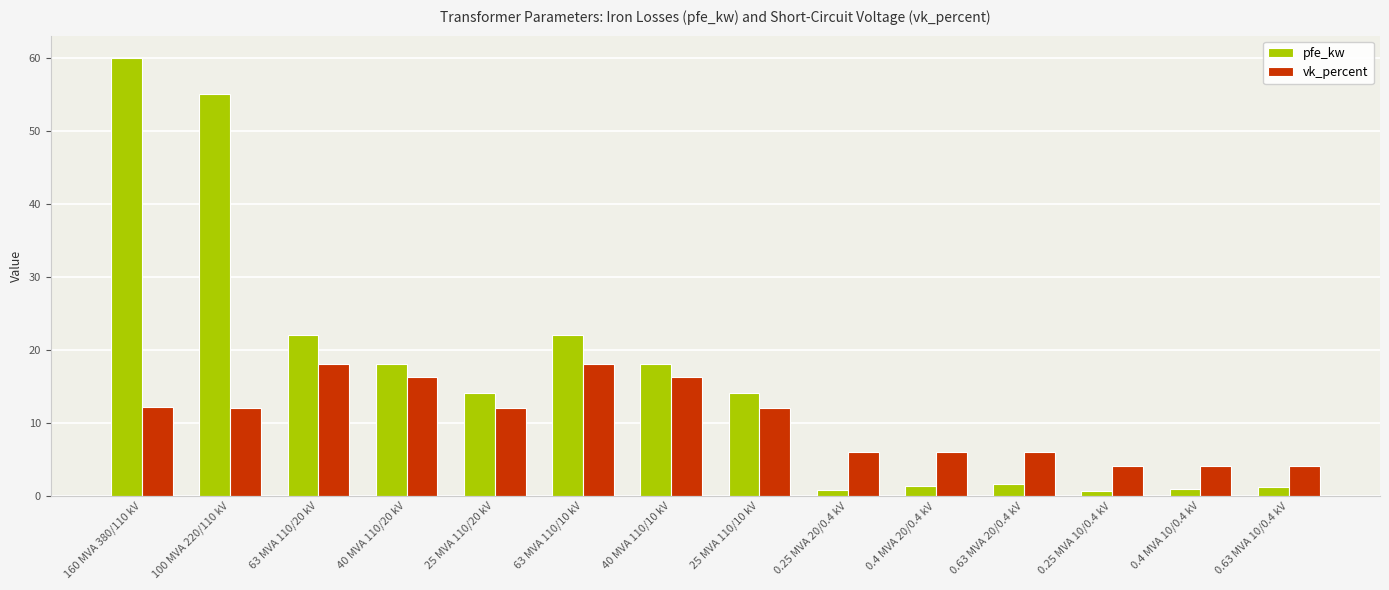

What is the difference between the maximum and minimum values in the pfe_kw series?

59.4